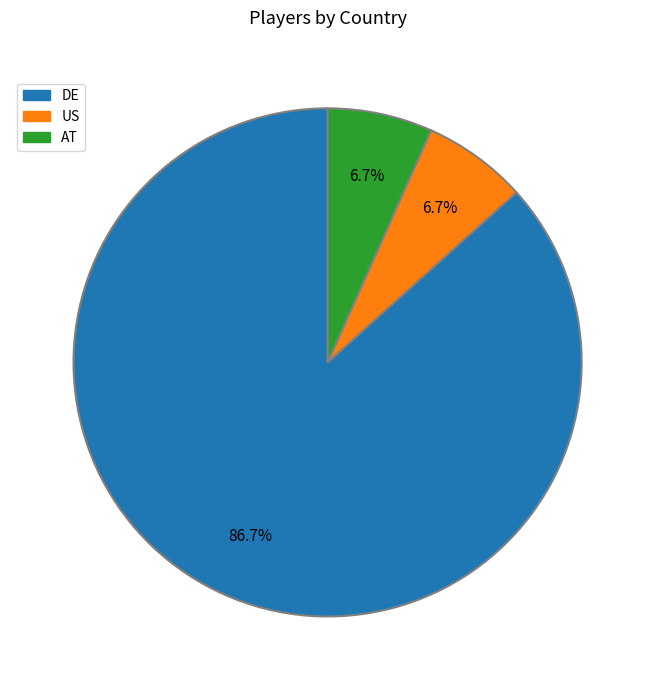

The DE slice represents 78% of the pie. True or false?

False